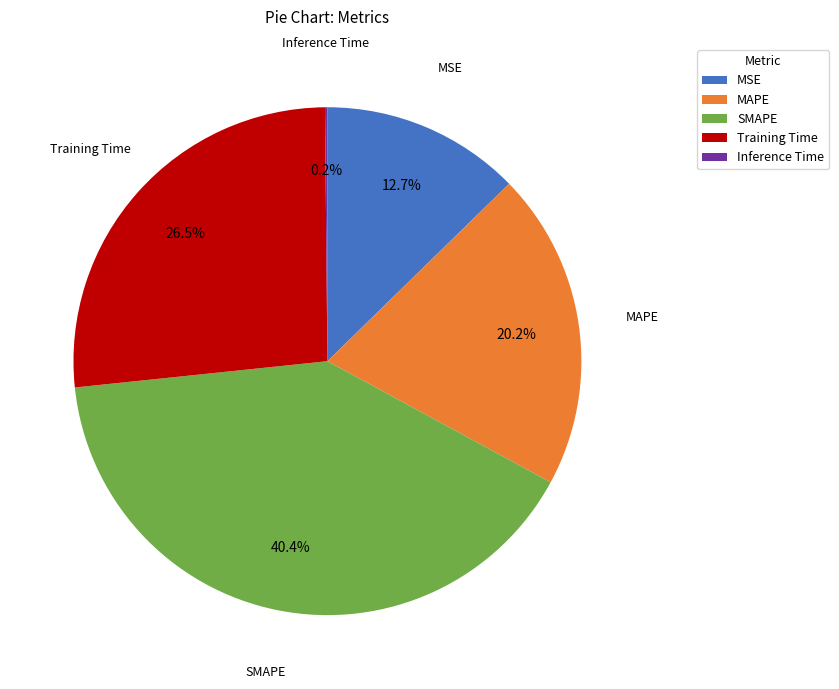

Does any single category account for the majority?

No